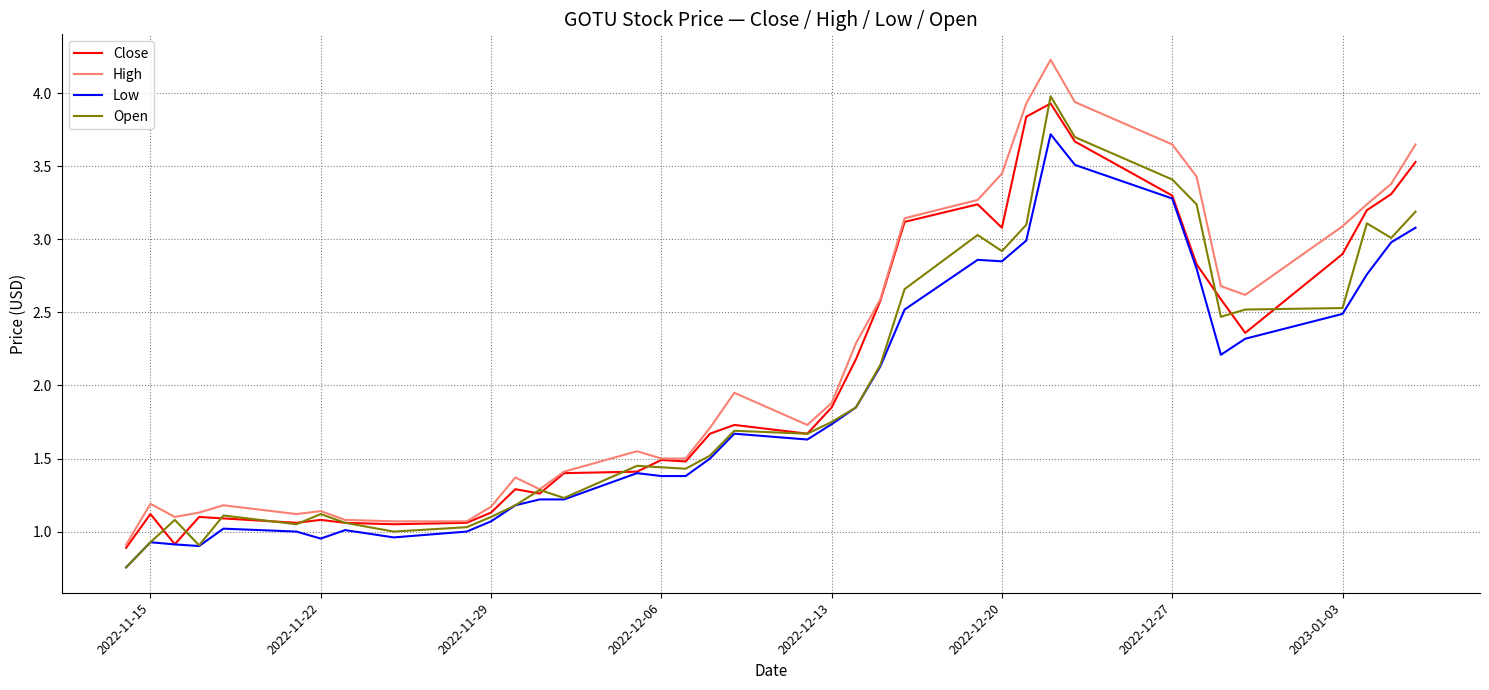

True or false: High and Low intersect in this chart.

False